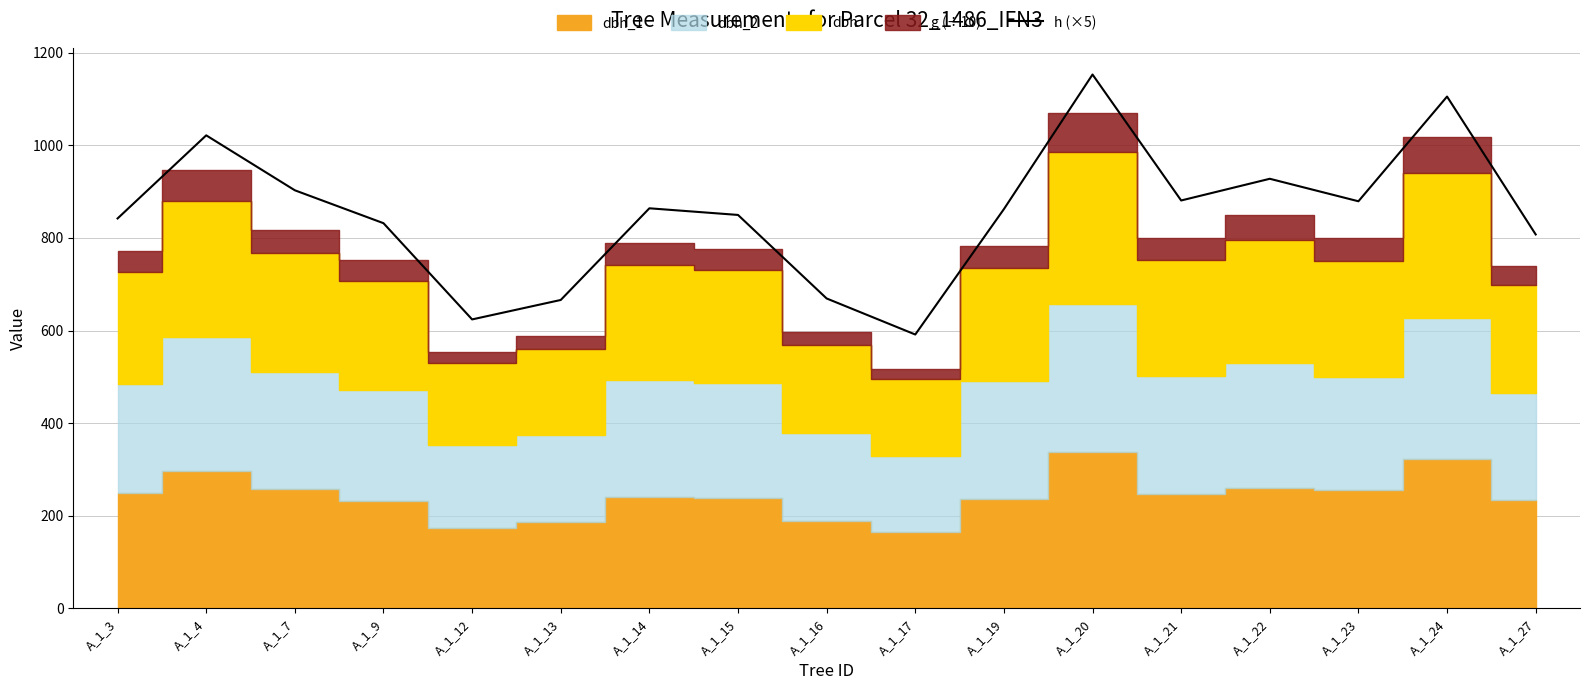

What is the ratio of the value at A_1_7 to the value at A_1_9?

1.1